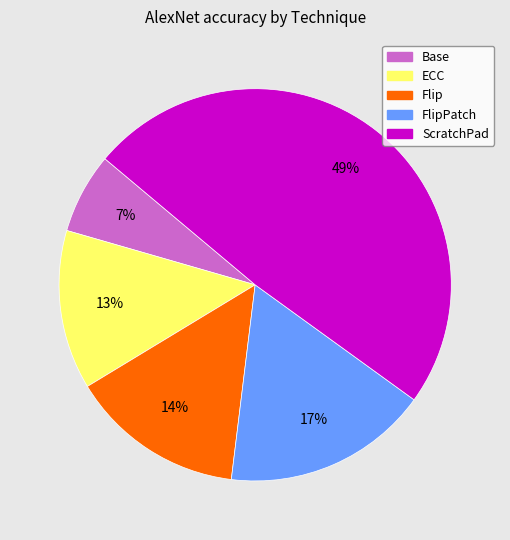

To the nearest percent, what is the difference between the largest and smallest slice percentages?

42%